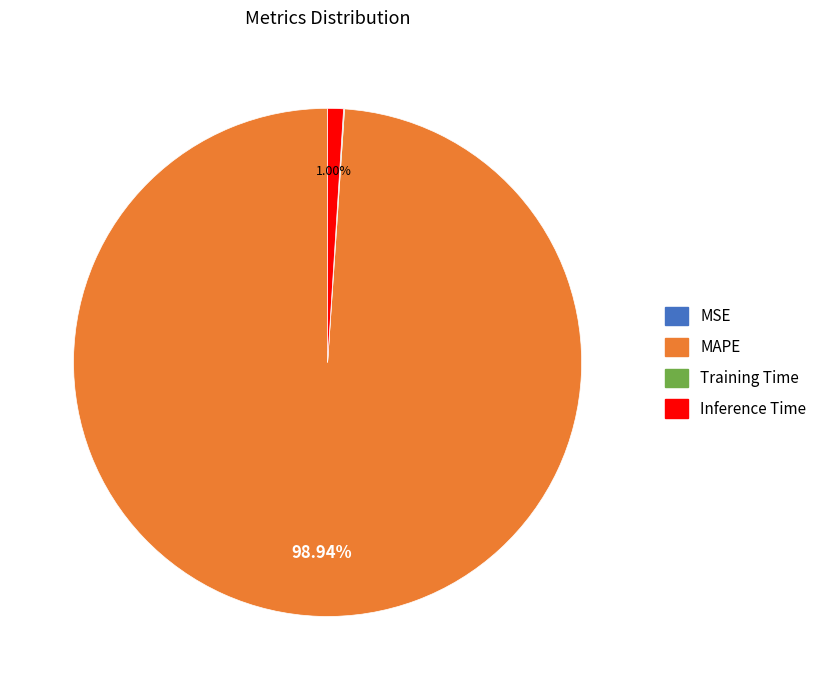

Which slice is the largest?

MAPE